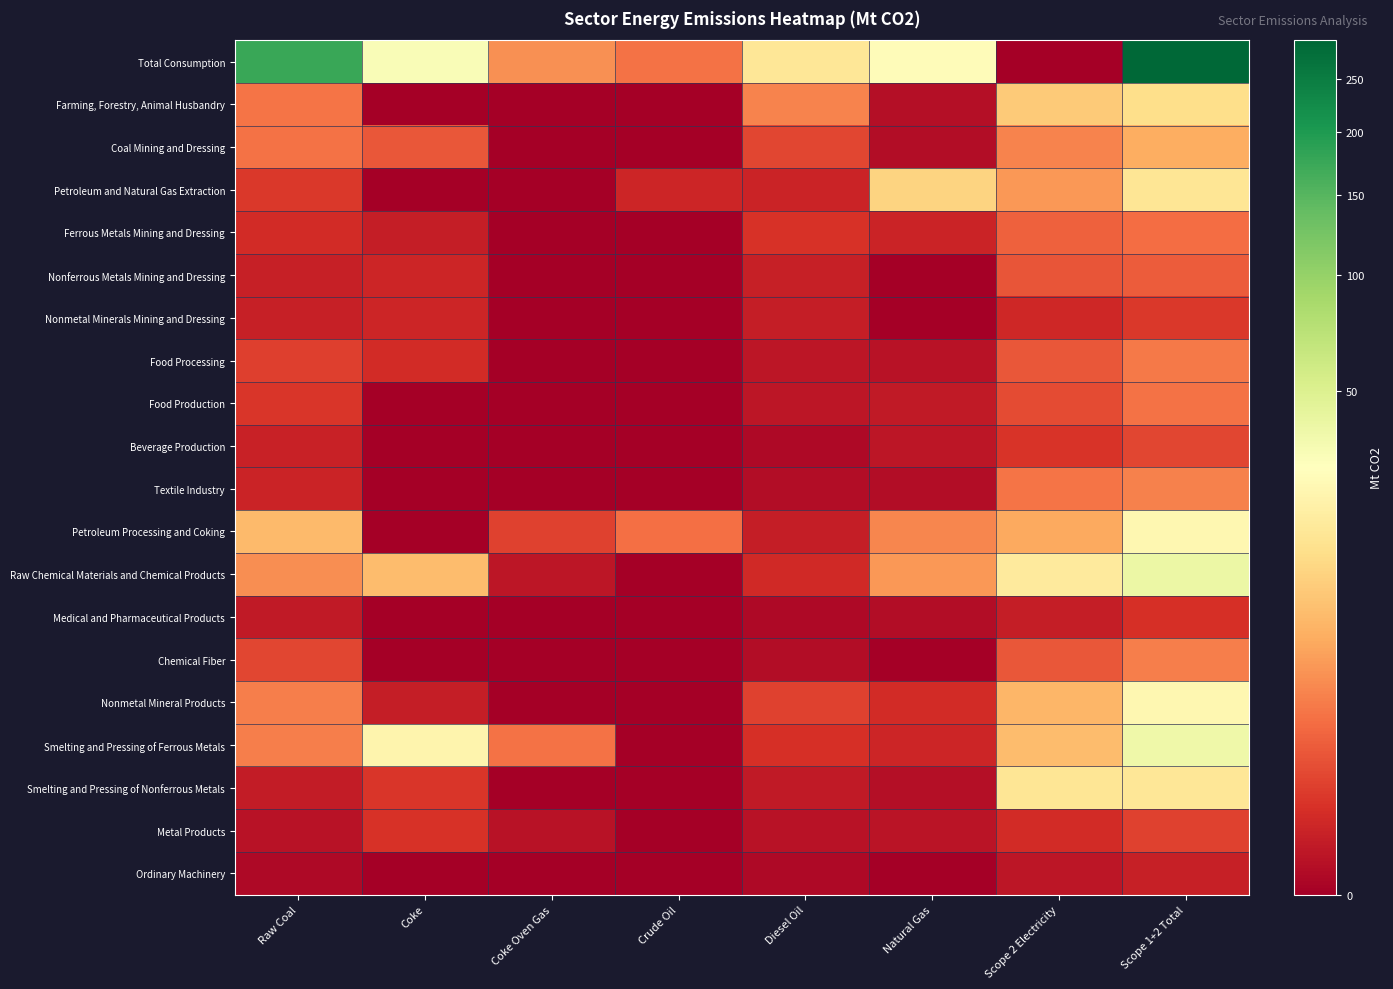

Reading left to right, transcribe all the data shown in this chart.

Total Consumption: Raw Coal=176.0	Coke=31.9	Coke Oven Gas=3.0	Crude Oil=1.5	Diesel Oil=16.9	Natural Gas=27.3	Scope 2 Electricity=0.0	Scope 1+2 Total=292.0
Farming, Forestry, Animal Husbandry: Raw Coal=1.7	Coke=0.0	Coke Oven Gas=0.0	Crude Oil=0.0	Diesel Oil=2.3	Natural Gas=0.0	Scope 2 Electricity=9.4	Scope 1+2 Total=13.9
Coal Mining and Dressing: Raw Coal=1.6	Coke=0.7	Coke Oven Gas=0.0	Crude Oil=0.0	Diesel Oil=0.4	Natural Gas=0.0	Scope 2 Electricity=2.4	Scope 1+2 Total=5.4
Petroleum and Natural Gas Extraction: Raw Coal=0.2	Coke=0.0	Coke Oven Gas=0.0	Crude Oil=0.1	Diesel Oil=0.1	Natural Gas=11.3	Scope 2 Electricity=3.5	Scope 1+2 Total=16.3
Ferrous Metals Mining and Dressing: Raw Coal=0.1	Coke=0.0	Coke Oven Gas=0.0	Crude Oil=0.0	Diesel Oil=0.1	Natural Gas=0.1	Scope 2 Electricity=1.0	Scope 1+2 Total=1.4
Nonferrous Metals Mining and Dressing: Raw Coal=0.0	Coke=0.1	Coke Oven Gas=0.0	Crude Oil=0.0	Diesel Oil=0.0	Natural Gas=0.0	Scope 2 Electricity=0.7	Scope 1+2 Total=0.8
Nonmetal Minerals Mining and Dressing: Raw Coal=0.0	Coke=0.1	Coke Oven Gas=0.0	Crude Oil=0.0	Diesel Oil=0.0	Natural Gas=0.0	Scope 2 Electricity=0.1	Scope 1+2 Total=0.2
Food Processing: Raw Coal=0.3	Coke=0.1	Coke Oven Gas=0.0	Crude Oil=0.0	Diesel Oil=0.0	Natural Gas=0.0	Scope 2 Electricity=0.7	Scope 1+2 Total=1.9
Food Production: Raw Coal=0.2	Coke=0.0	Coke Oven Gas=0.0	Crude Oil=0.0	Diesel Oil=0.0	Natural Gas=0.0	Scope 2 Electricity=0.5	Scope 1+2 Total=1.6
Beverage Production: Raw Coal=0.0	Coke=0.0	Coke Oven Gas=0.0	Crude Oil=0.0	Diesel Oil=0.0	Natural Gas=0.0	Scope 2 Electricity=0.2	Scope 1+2 Total=0.4
Textile Industry: Raw Coal=0.1	Coke=0.0	Coke Oven Gas=0.0	Crude Oil=0.0	Diesel Oil=0.0	Natural Gas=0.0	Scope 2 Electricity=1.7	Scope 1+2 Total=2.2
Petroleum Processing and Coking: Raw Coal=7.0	Coke=0.0	Coke Oven Gas=0.3	Crude Oil=1.5	Diesel Oil=0.0	Natural Gas=2.5	Scope 2 Electricity=5.1	Scope 1+2 Total=24.3
Raw Chemical Materials and Chemical Products: Raw Coal=3.0	Coke=7.3	Coke Oven Gas=0.0	Crude Oil=0.0	Diesel Oil=0.1	Natural Gas=3.6	Scope 2 Electricity=18.1	Scope 1+2 Total=39.8
Medical and Pharmaceutical Products: Raw Coal=0.0	Coke=0.0	Coke Oven Gas=0.0	Crude Oil=0.0	Diesel Oil=0.0	Natural Gas=0.0	Scope 2 Electricity=0.0	Scope 1+2 Total=0.1
Chemical Fiber: Raw Coal=0.4	Coke=0.0	Coke Oven Gas=0.0	Crude Oil=0.0	Diesel Oil=0.0	Natural Gas=0.0	Scope 2 Electricity=0.7	Scope 1+2 Total=2.1
Nonmetal Mineral Products: Raw Coal=2.2	Coke=0.0	Coke Oven Gas=0.0	Crude Oil=0.0	Diesel Oil=0.3	Natural Gas=0.1	Scope 2 Electricity=6.4	Scope 1+2 Total=24.4
Smelting and Pressing of Ferrous Metals: Raw Coal=2.1	Coke=23.3	Coke Oven Gas=1.6	Crude Oil=0.0	Diesel Oil=0.1	Natural Gas=0.1	Scope 2 Electricity=7.3	Scope 1+2 Total=37.8
Smelting and Pressing of Nonferrous Metals: Raw Coal=0.0	Coke=0.2	Coke Oven Gas=0.0	Crude Oil=0.0	Diesel Oil=0.0	Natural Gas=0.0	Scope 2 Electricity=16.3	Scope 1+2 Total=16.5
Metal Products: Raw Coal=0.0	Coke=0.1	Coke Oven Gas=0.0	Crude Oil=0.0	Diesel Oil=0.0	Natural Gas=0.0	Scope 2 Electricity=0.1	Scope 1+2 Total=0.3
Ordinary Machinery: Raw Coal=0.0	Coke=0.0	Coke Oven Gas=0.0	Crude Oil=0.0	Diesel Oil=0.0	Natural Gas=0.0	Scope 2 Electricity=0.0	Scope 1+2 Total=0.0